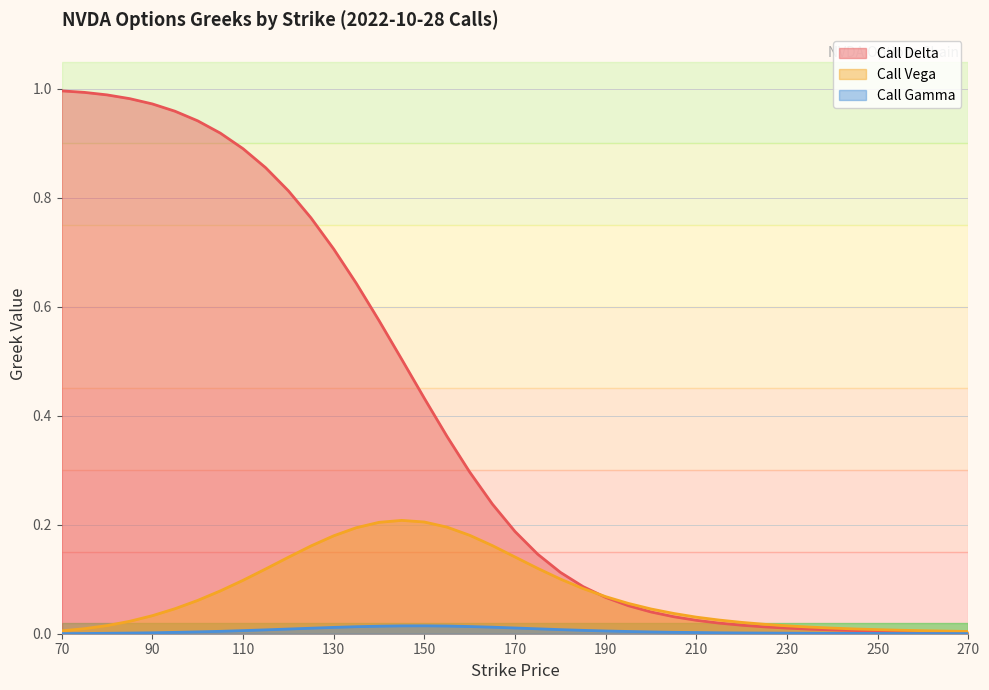

True or false: Call Gamma and Call Vega cross at least once.

False